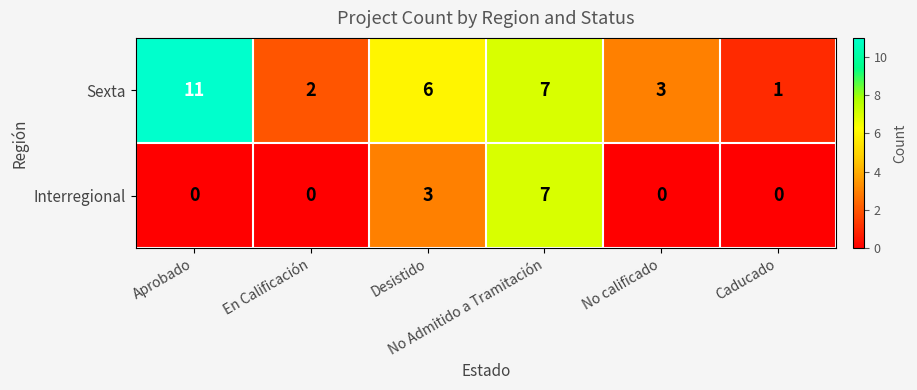

List the series in order of their peak value, lowest first.

Interregional, Sexta